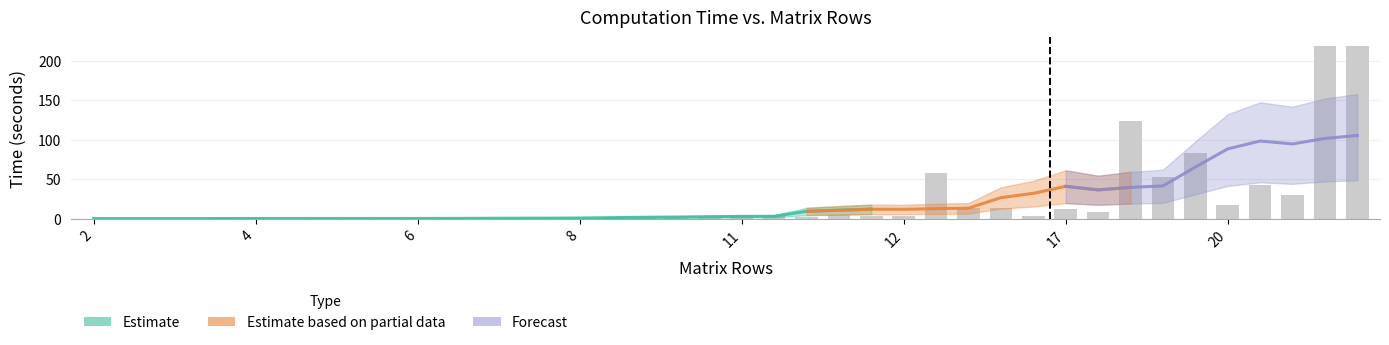

Is the value of time_hi at 36 greater than the value of time_lo at 27?

Yes